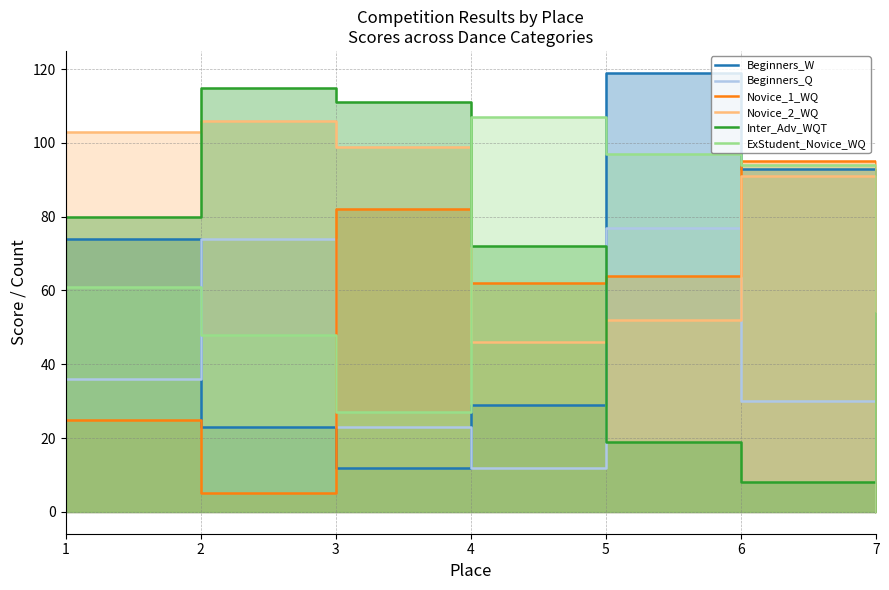

What is the difference between the maximum and minimum values in the Beginners_Q series?

77